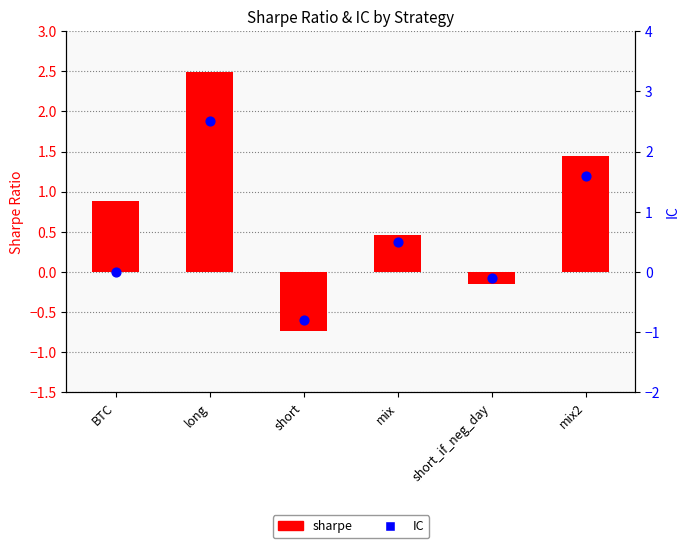

Which series contains the lowest Y value?

IC